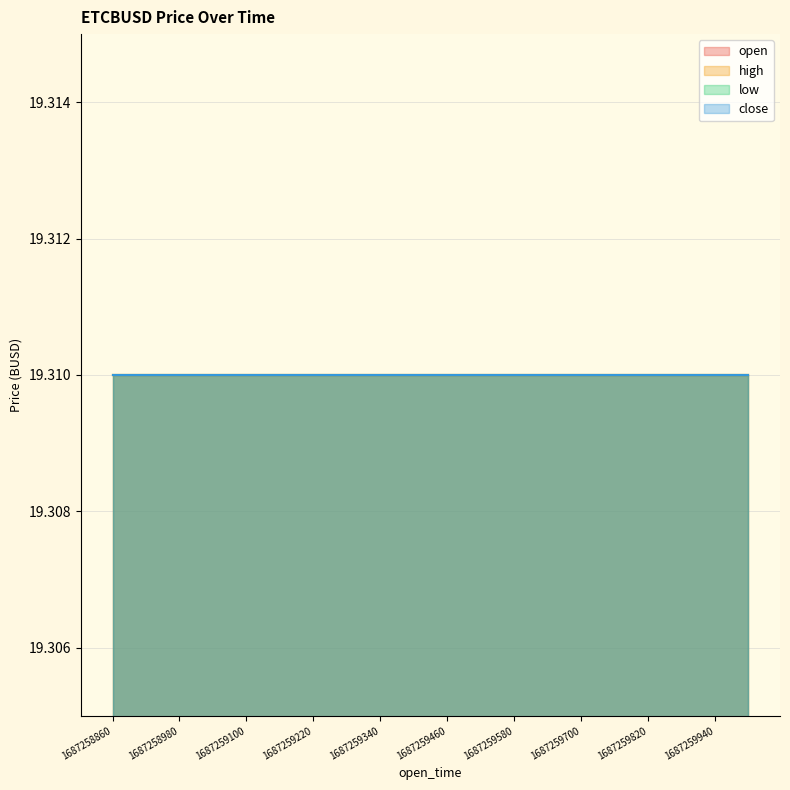

True or false: high and volume intersect in this chart.

False